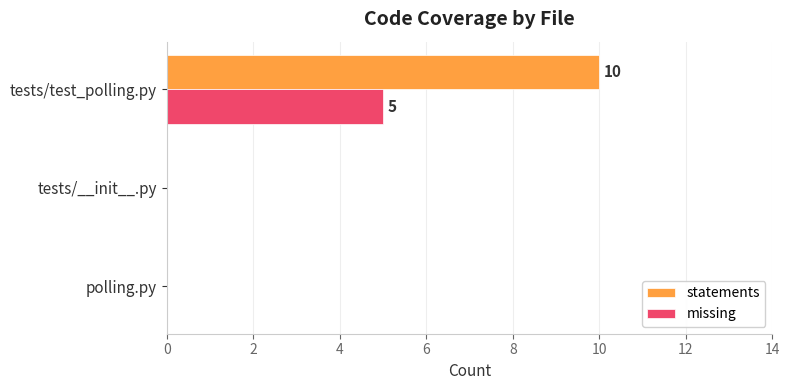

What is the sum of all statements values?

10